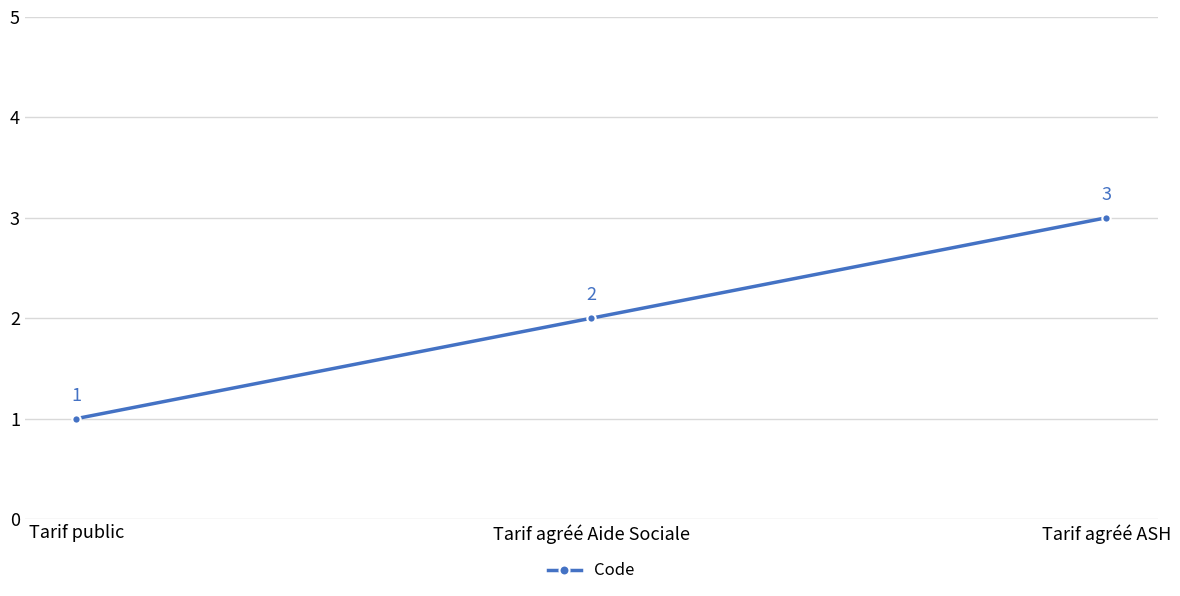

What is the sum of the values at Tarif public and Tarif agréé Aide Sociale?

3